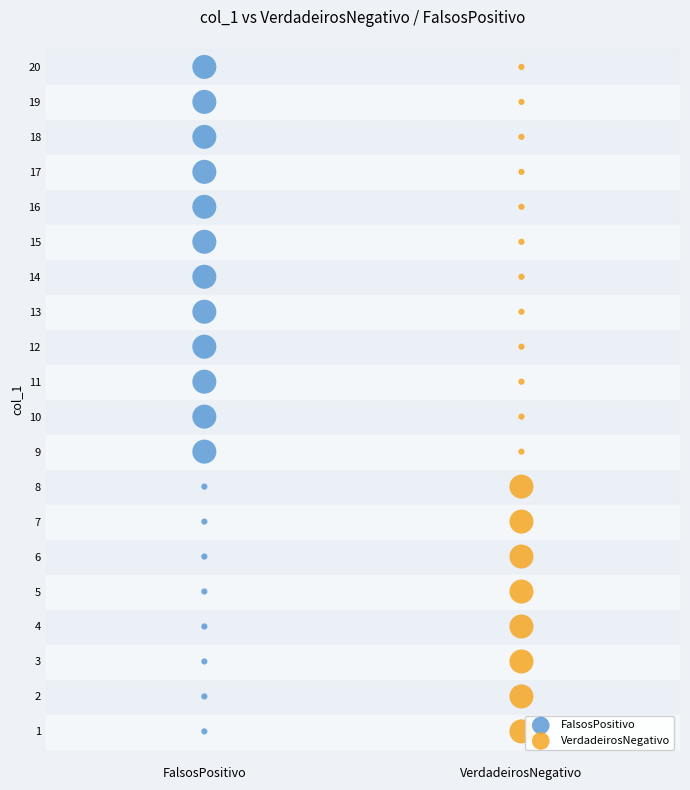

What are all the series names shown in the legend?

FalsosPositivo, VerdadeirosNegativo